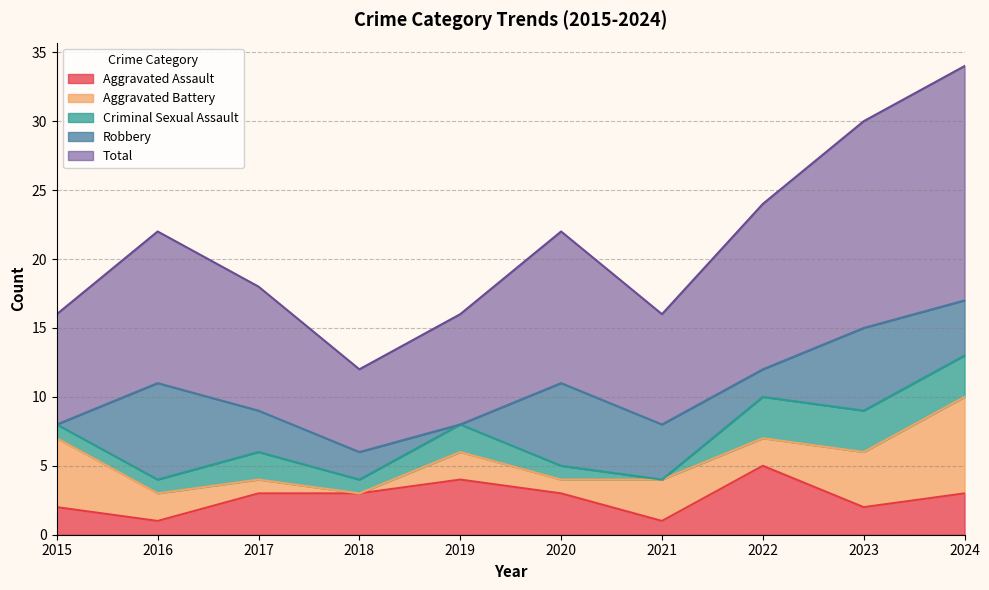

At which label does Criminal Sexual Assault reach its minimum?

2021